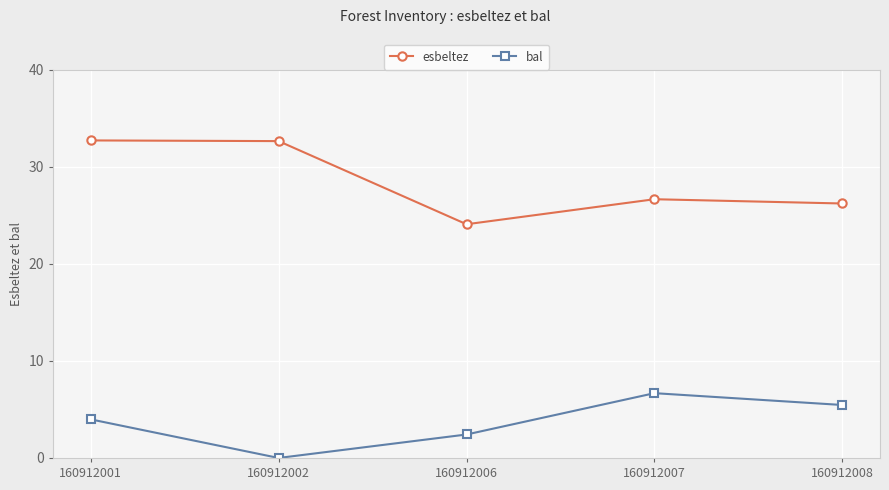

How many positive values does the bal series have?

4